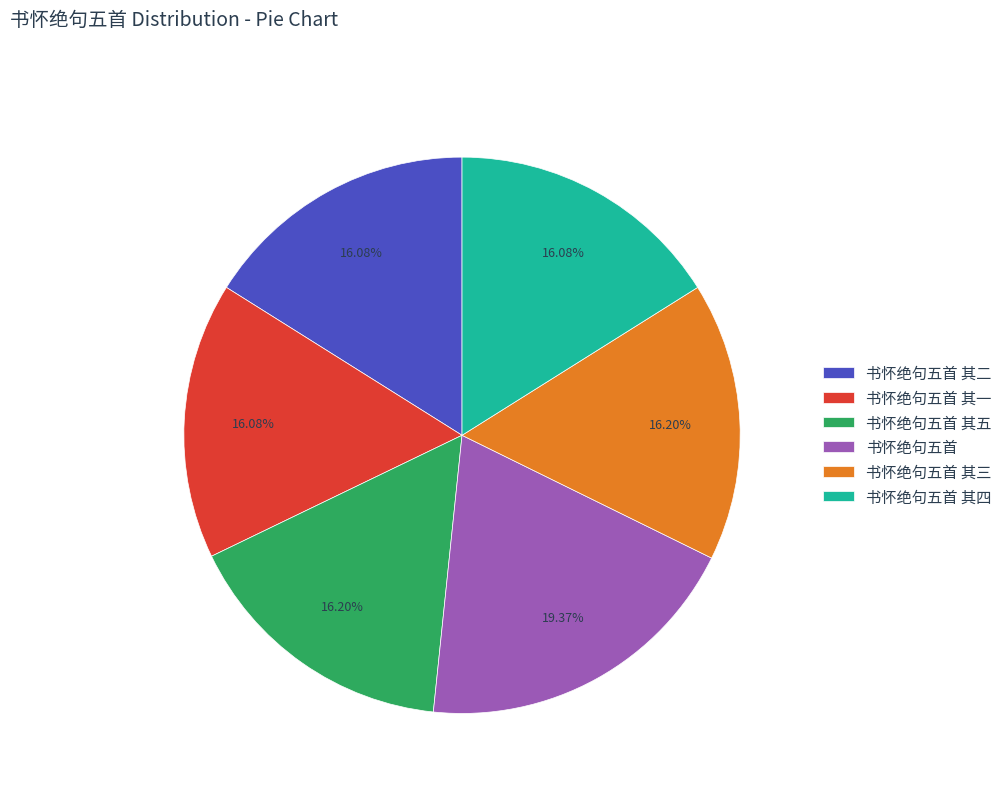

Does 书怀绝句五首 represent more than half of the total?

No